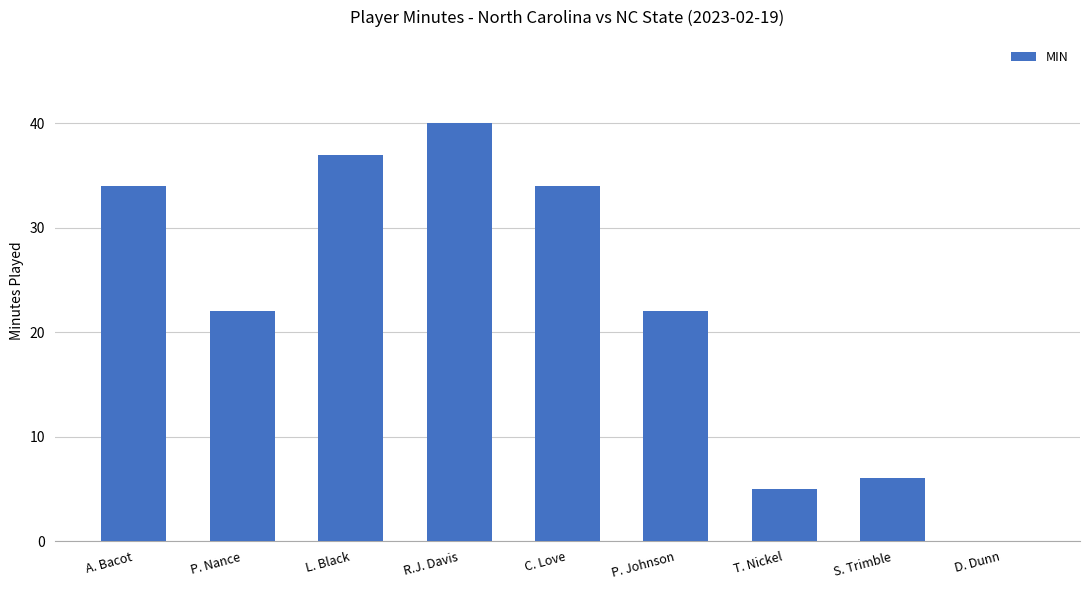

At which label does the data first exceed 22?

A. Bacot